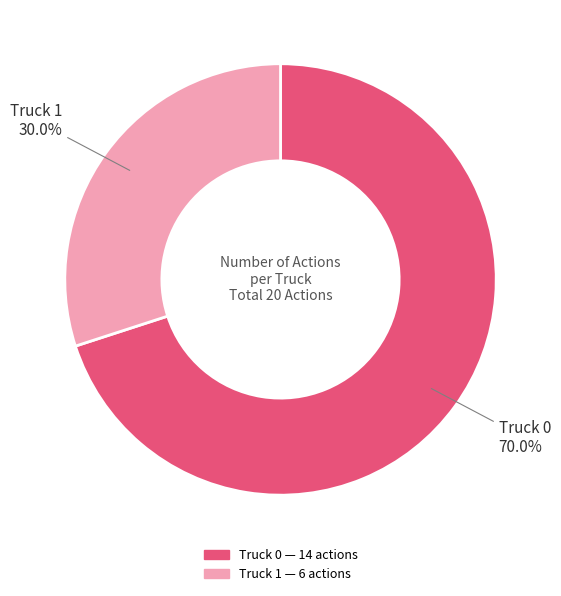

To the nearest percent, what portion does Truck 1 represent?

30%